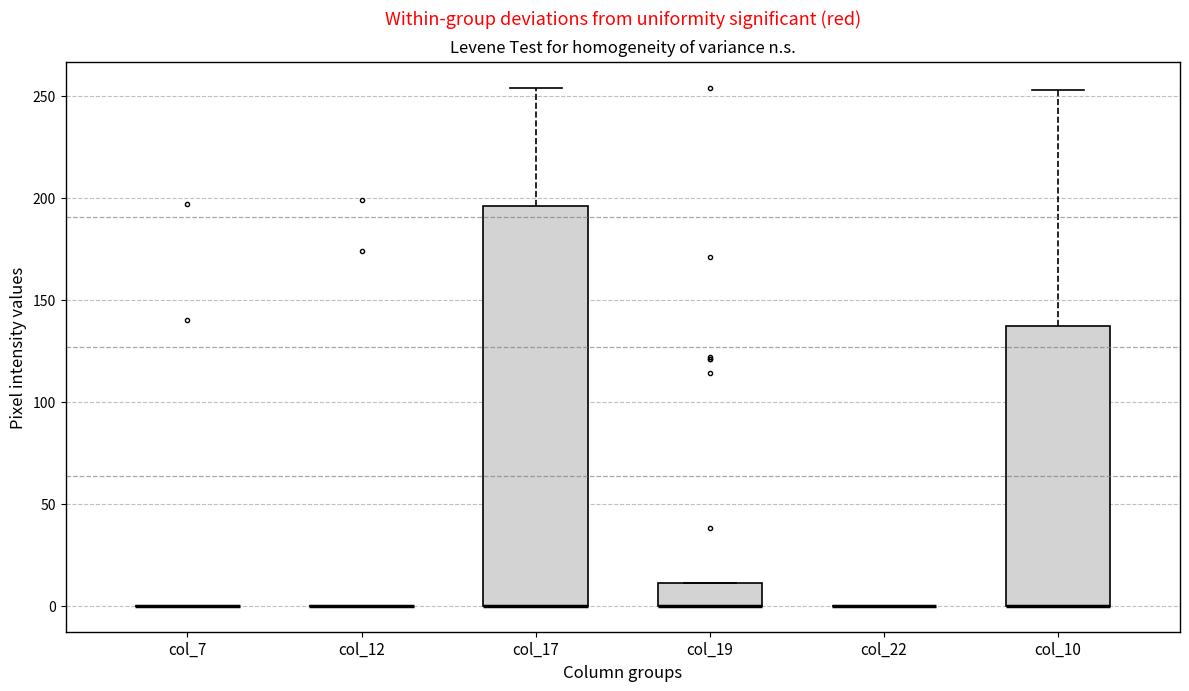

Reading left to right, transcribe this box plot: for each box, give where its median line is, the range the box spans, and where its two whiskers end, as read against the y-axis. The values are not printed on the chart, so give them approximately, as read against the axis.

col_7: box collapsed to a line at 0, whiskers 0 to 0
col_12: box collapsed to a line at 0, whiskers 0 to 0
col_17: median 0 (drawn on the box's lower edge), box 0 to 195, whiskers 0 to 255
col_19: median 0 (drawn on the box's lower edge), box 0 to 10, whiskers 0 to 10
col_22: box collapsed to a line at 0, whiskers 0 to 0
col_10: median 0 (drawn on the box's lower edge), box 0 to 135, whiskers 0 to 255